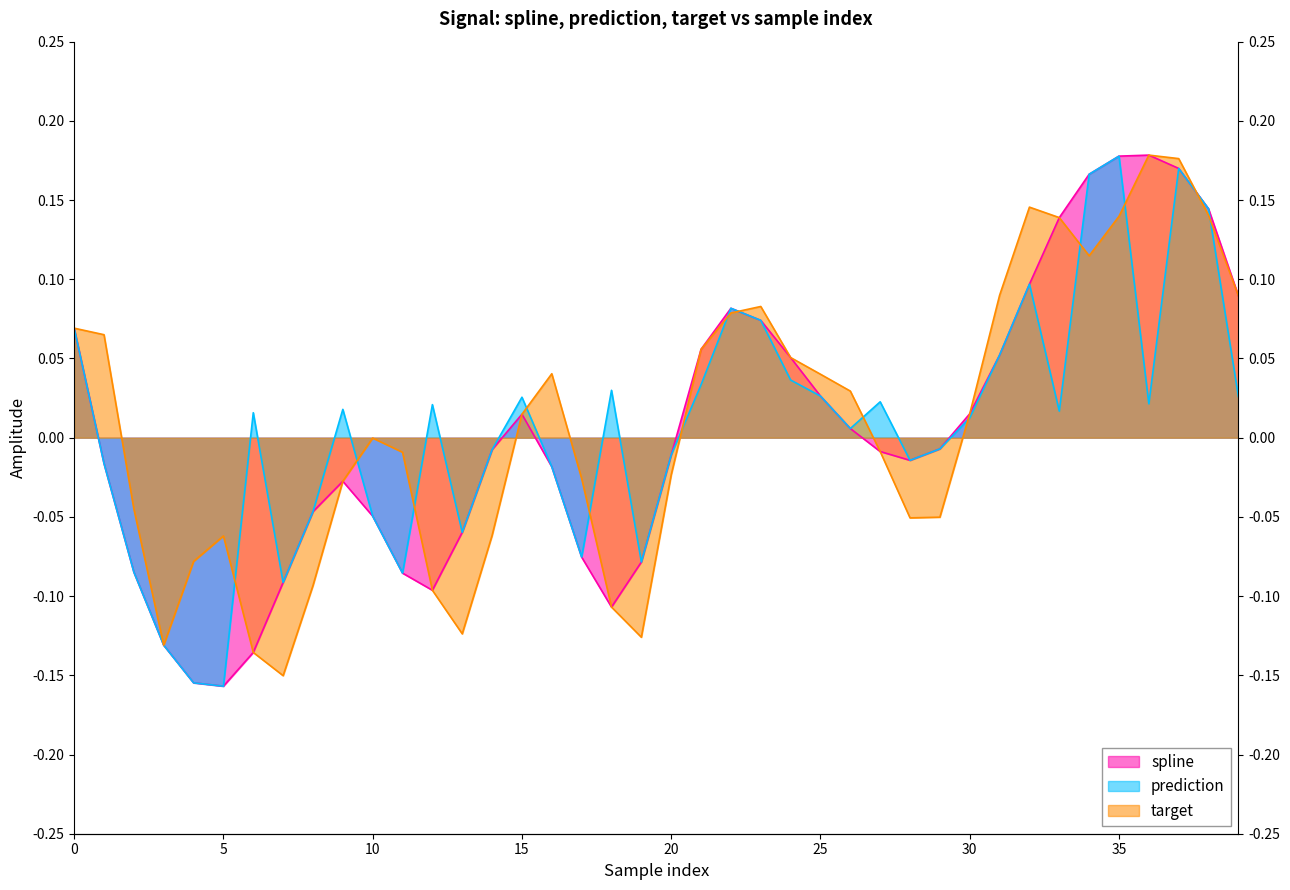

Which series changed the most between 28 and 36?

target